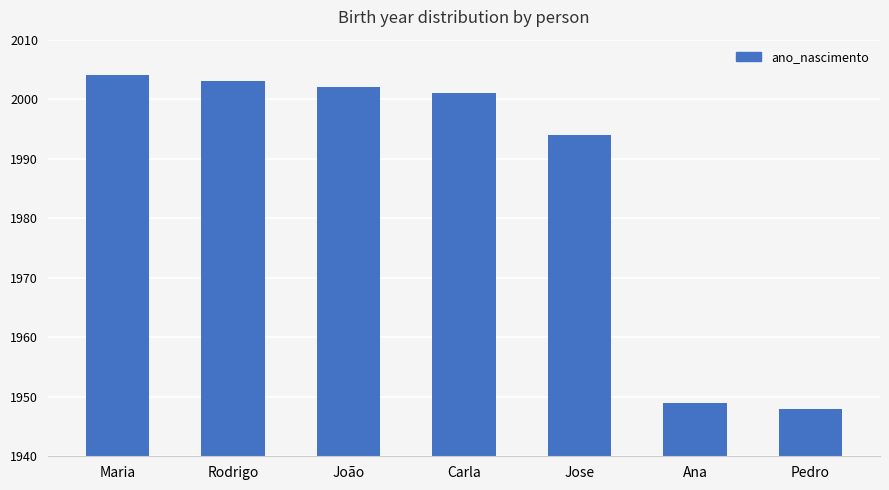

At which label does the data first exceed 2001?

Maria